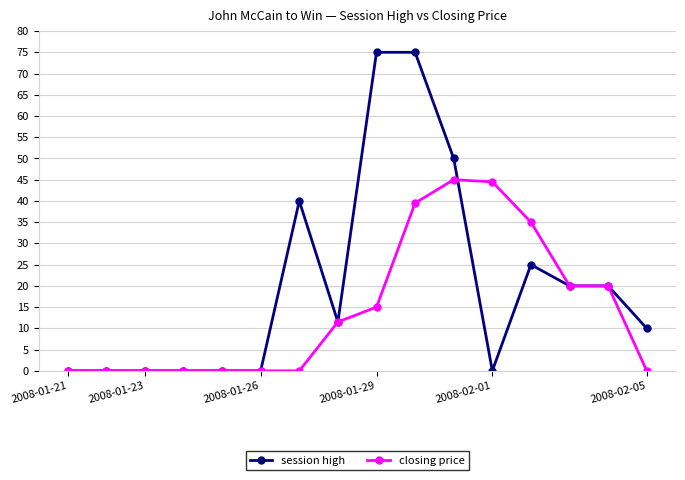

What is the value of the session high point at the 8th from the left?

11.5